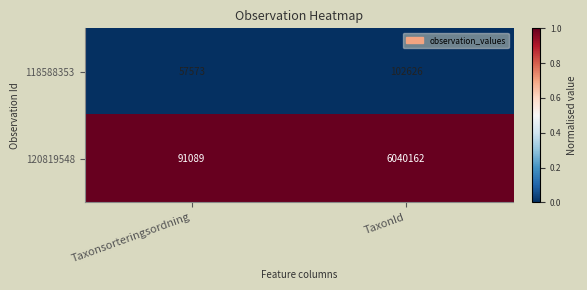

At which category is the sum across all series the highest?

TaxonId